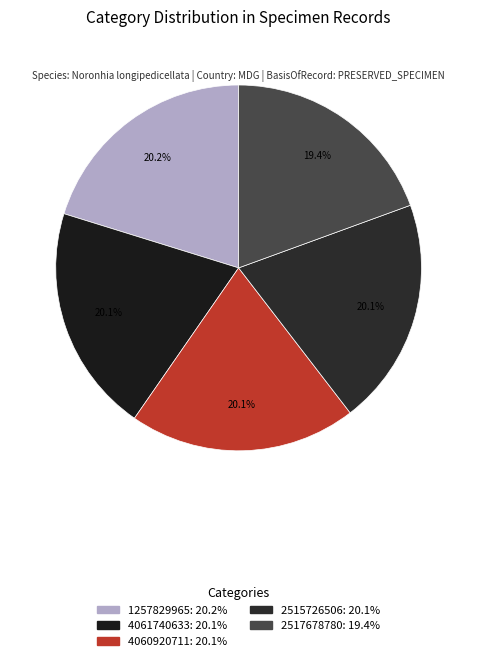

Is it true that 2517678780 is 14% of the pie?

False